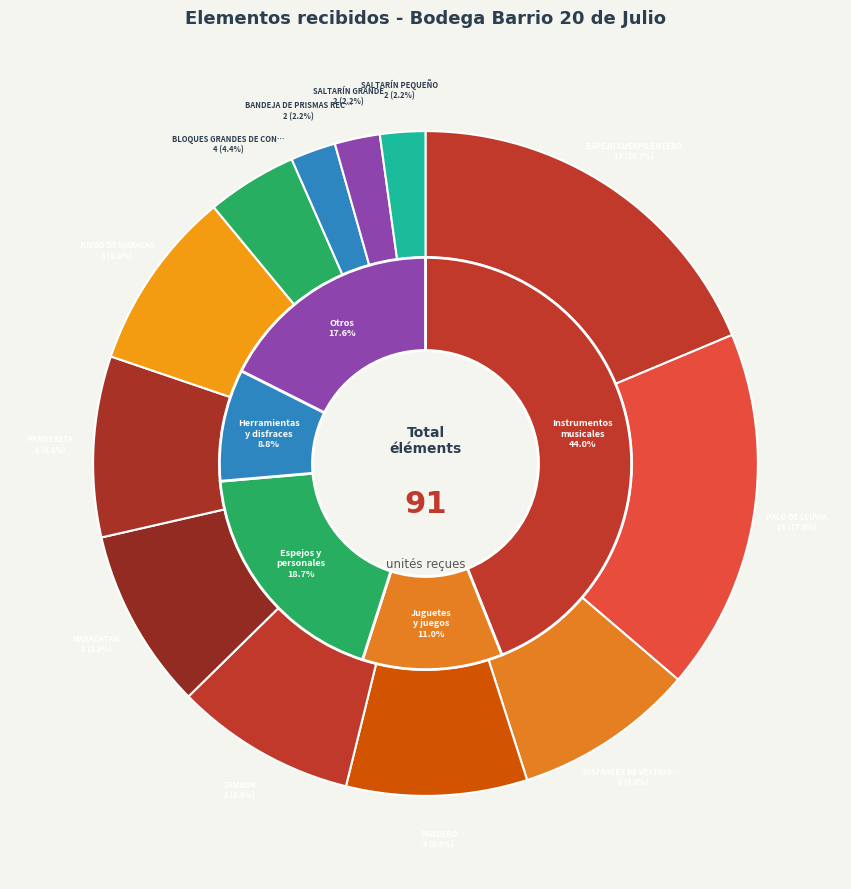

To the nearest percent, what is the difference between the largest and smallest slice percentages?

16%